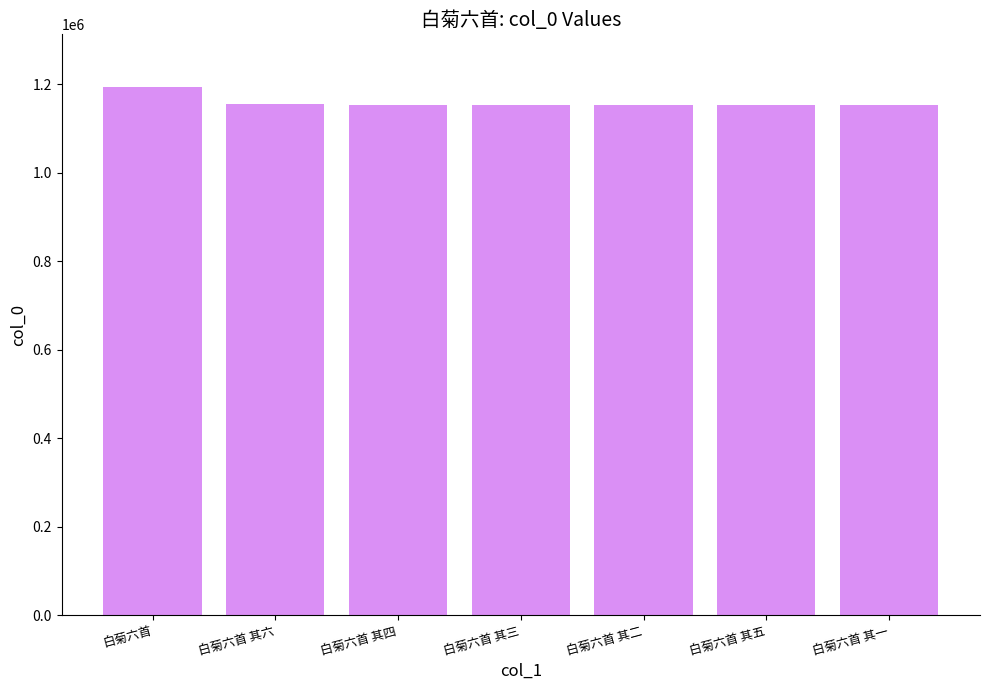

Where does the data first go above 1154413?

白菊六首